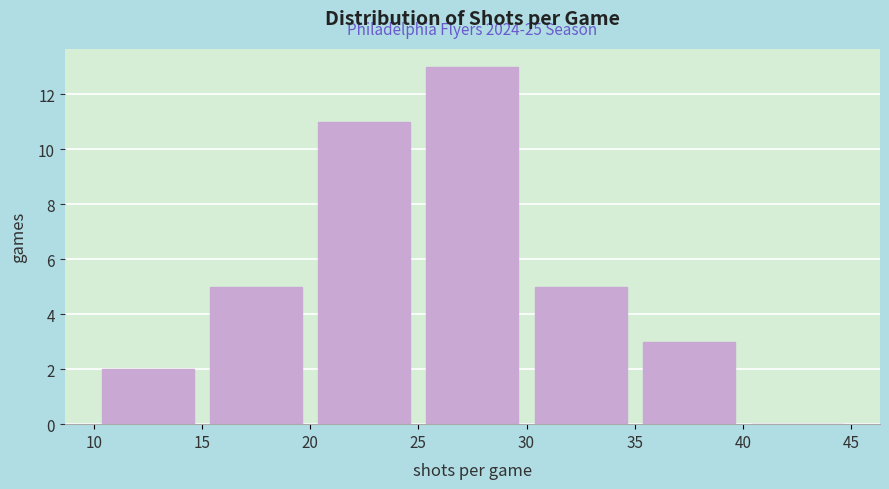

Over which range of the x-axis is the bar tallest?

25 to 30